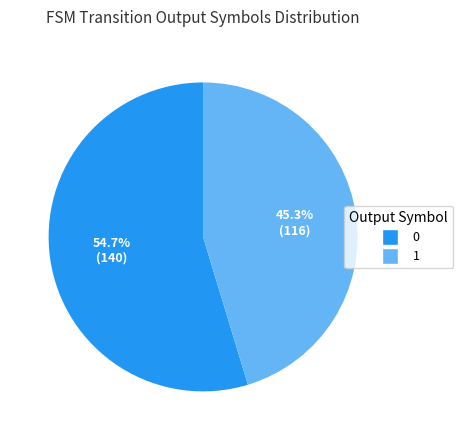

What is the total percentage of 1 and 0?

100.0%